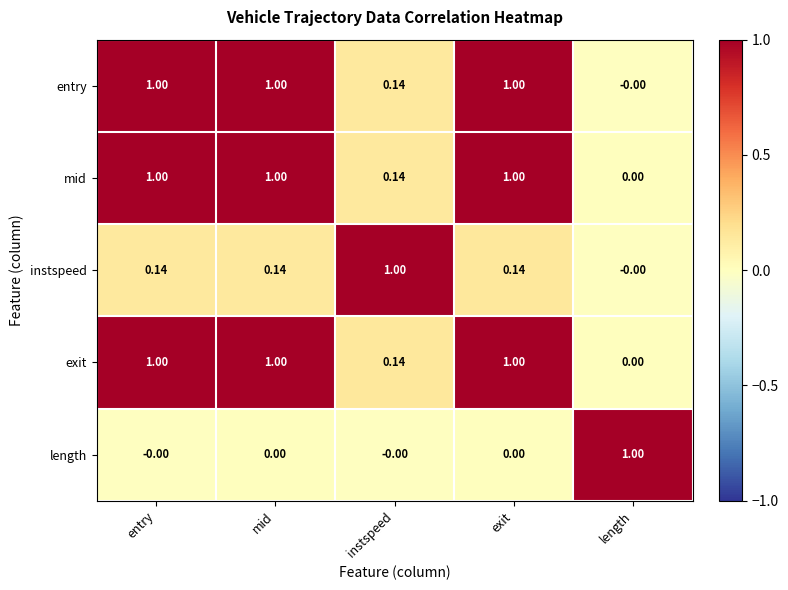

At which label is mid closest to 0?

length